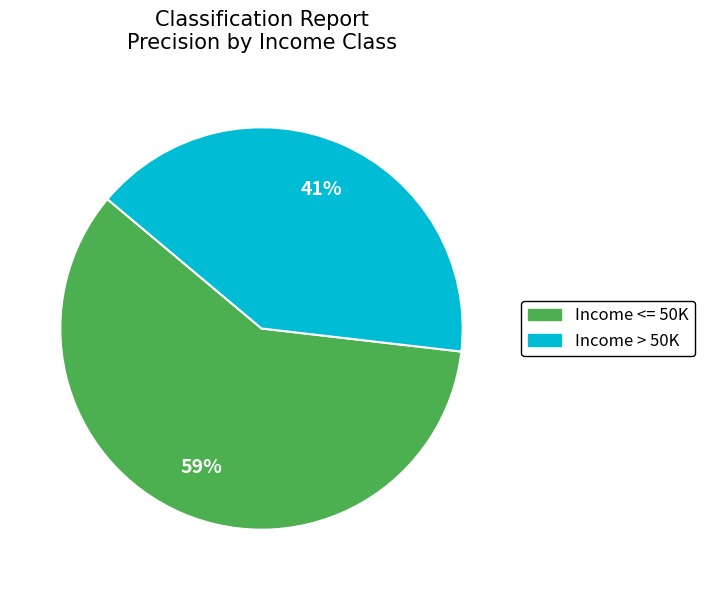

Is it true that Income > 50K is 41% of the pie?

True